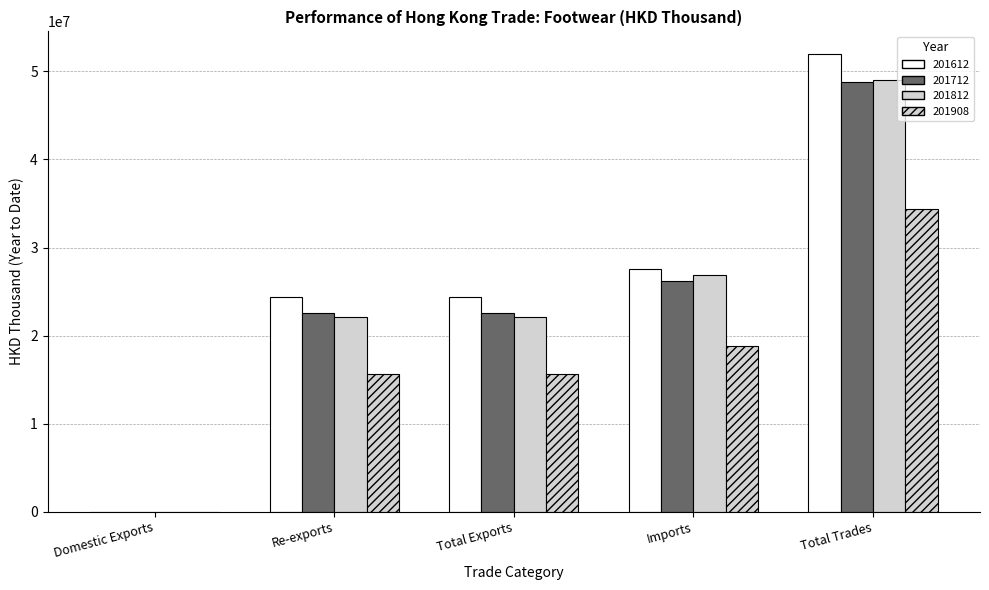

Count the number of data series in this chart.

4